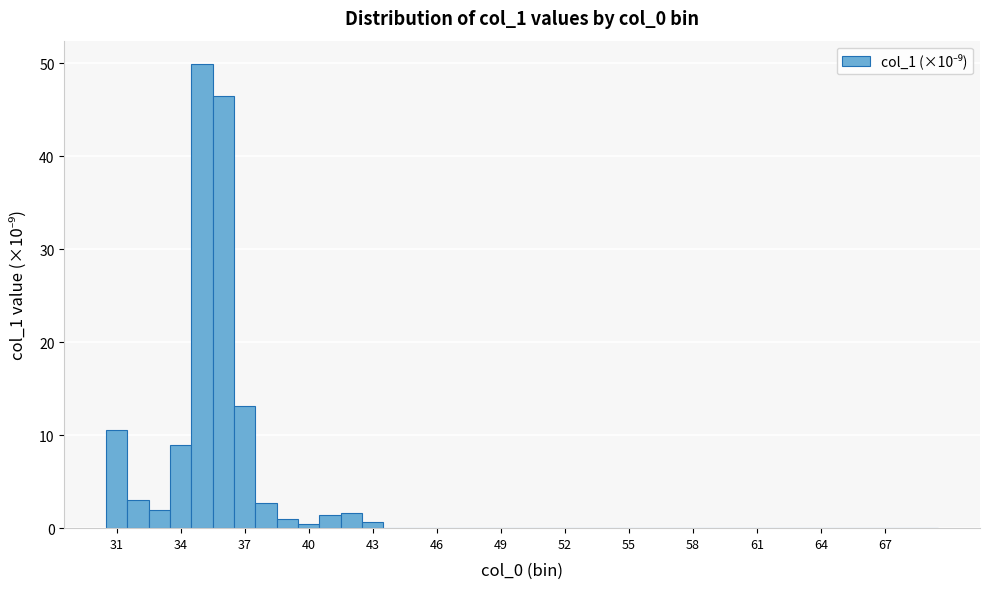

Around what value on the x-axis is the tallest bar? Give the approximate position of its centre, as read against the axis.

35.0